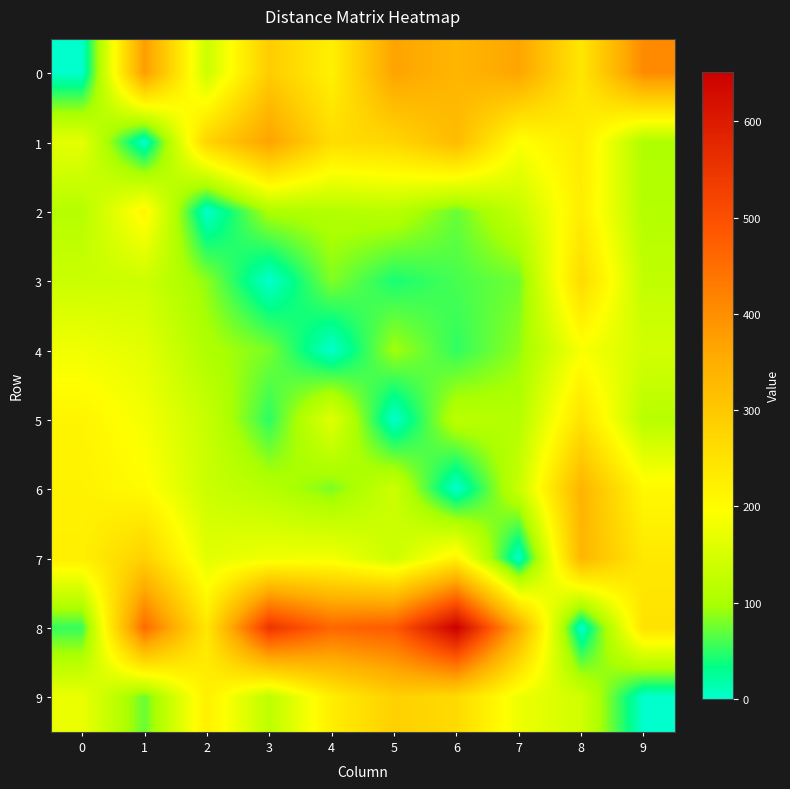

List the series in order of their peak value, lowest first.

4, 2, 5, 3, 9, 7, 6, 1, 0, 8